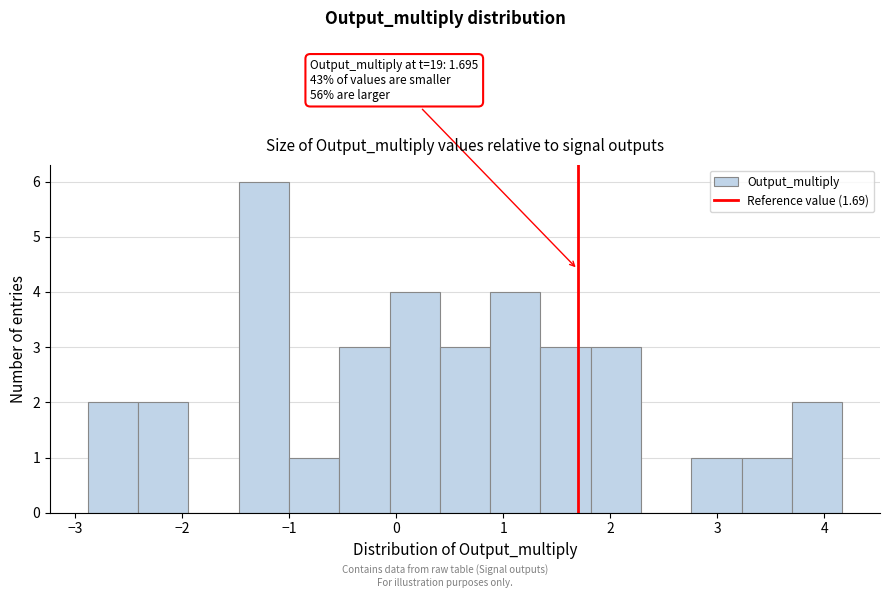

Over which range of the x-axis is the bar tallest?

-1.5 to -1.0